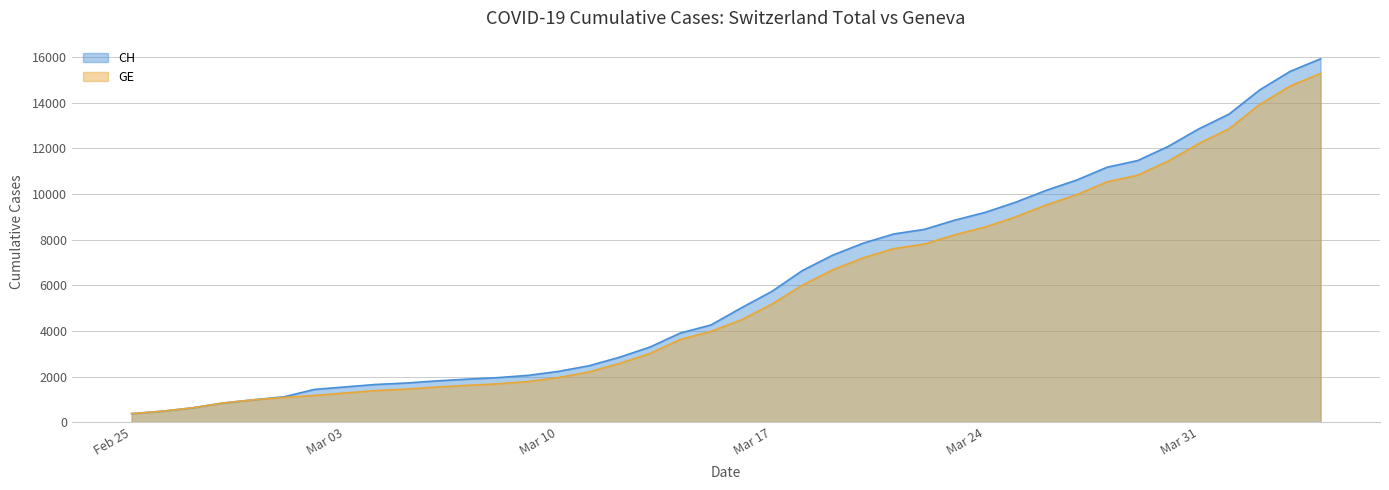

What is the smallest value displayed?

375